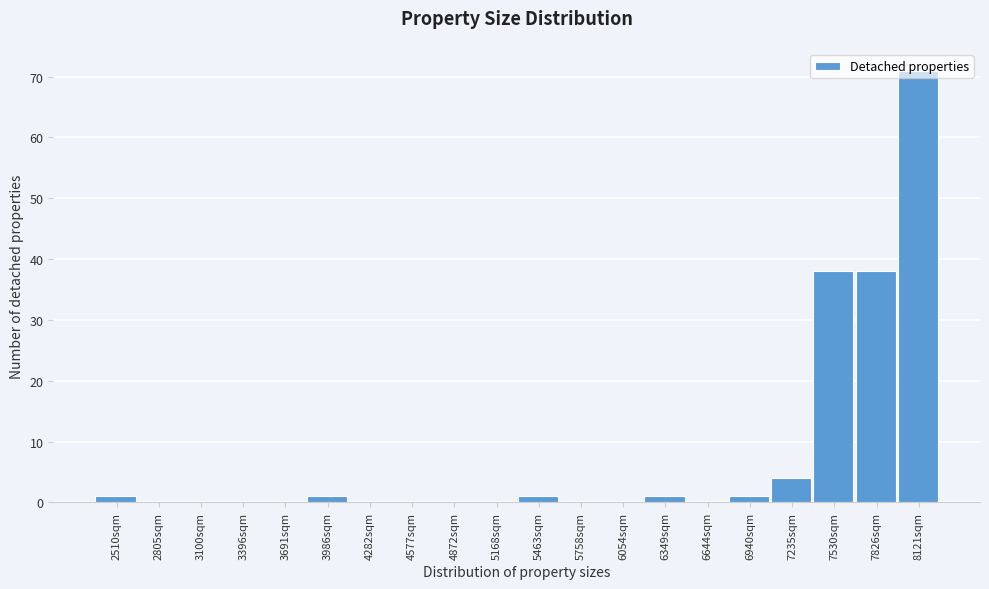

What is the sum of the values at 5758sqm and 7235sqm?

4